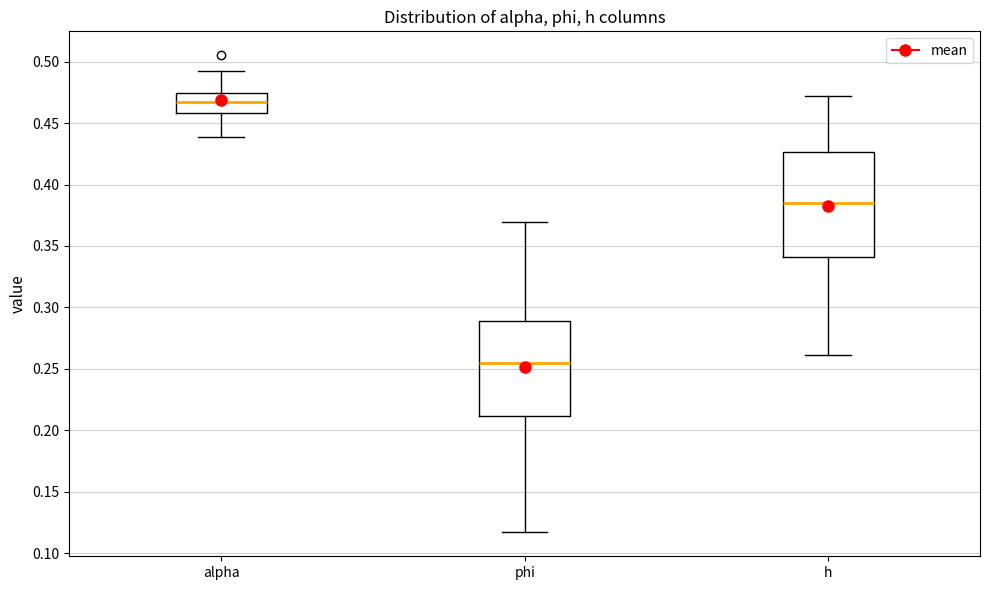

Reading left to right, transcribe this box plot: for each box, give where its median line is, the range the box spans, and where its two whiskers end, as read against the y-axis. The values are not printed on the chart, so give them approximately, as read against the axis.

alpha: median 0.465, box 0.460 to 0.475, whiskers 0.440 to 0.495
phi: median 0.255, box 0.210 to 0.290, whiskers 0.115 to 0.370
h: median 0.385, box 0.340 to 0.425, whiskers 0.260 to 0.470